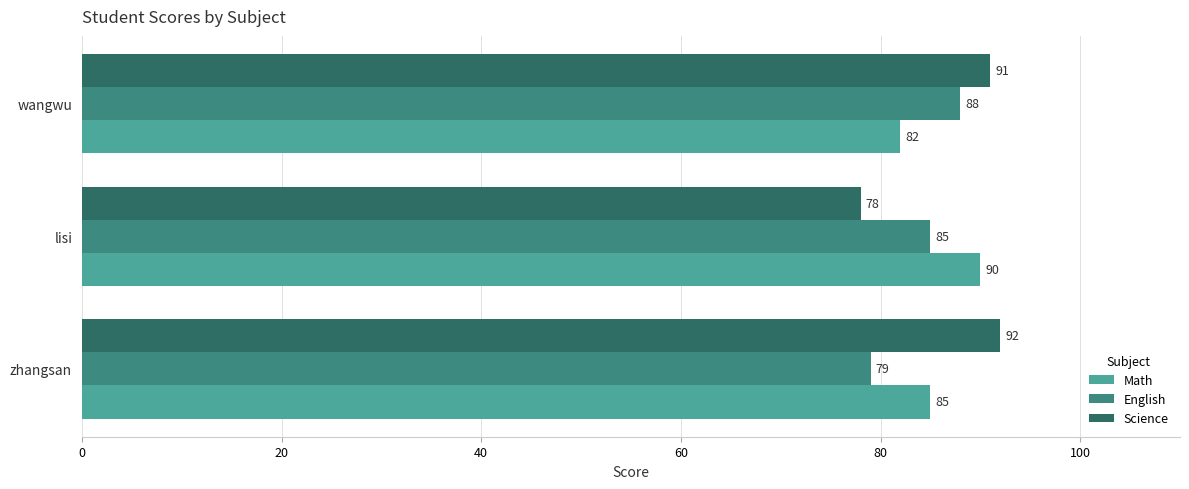

Which series has the largest total across all categories?

Science